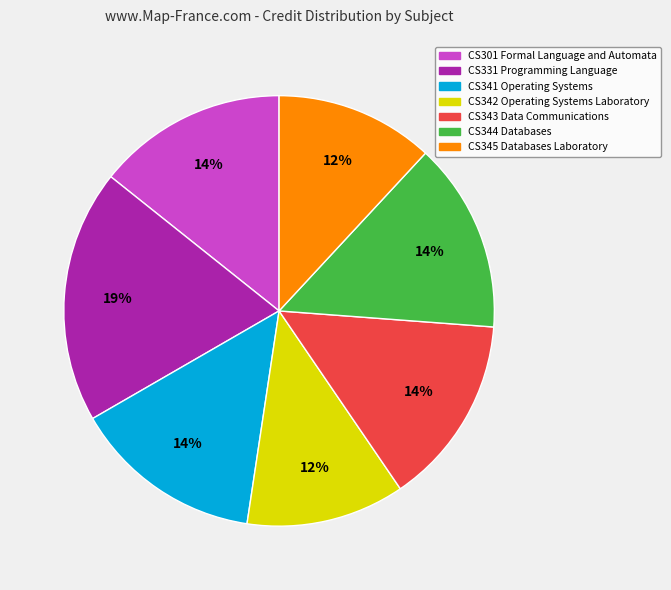

Is there any slice that represents more than half of the pie?

No